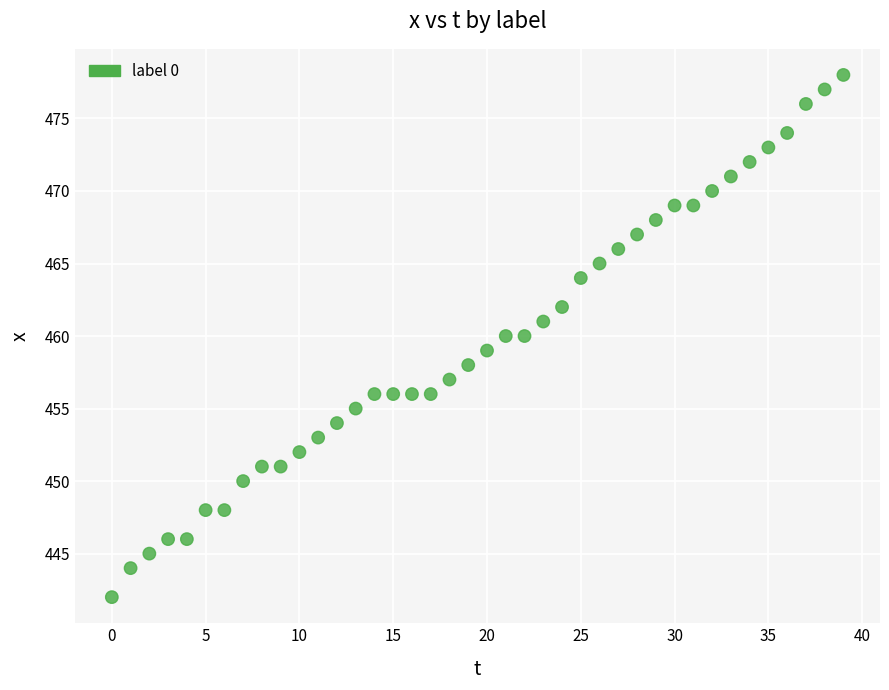

What is the range of Y values (max minus min)?

36